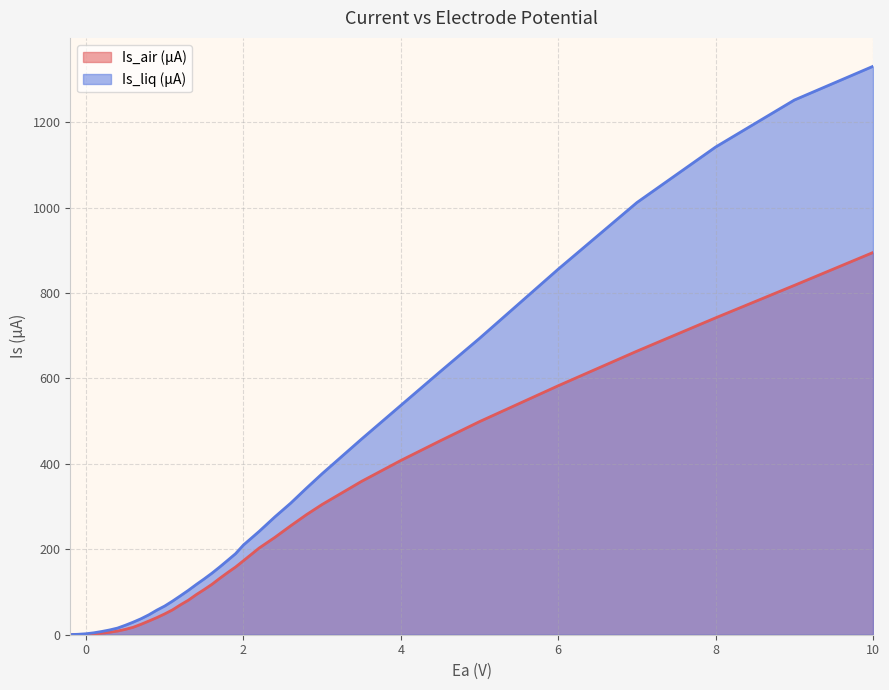

At which category is the sum across all series the highest?

10